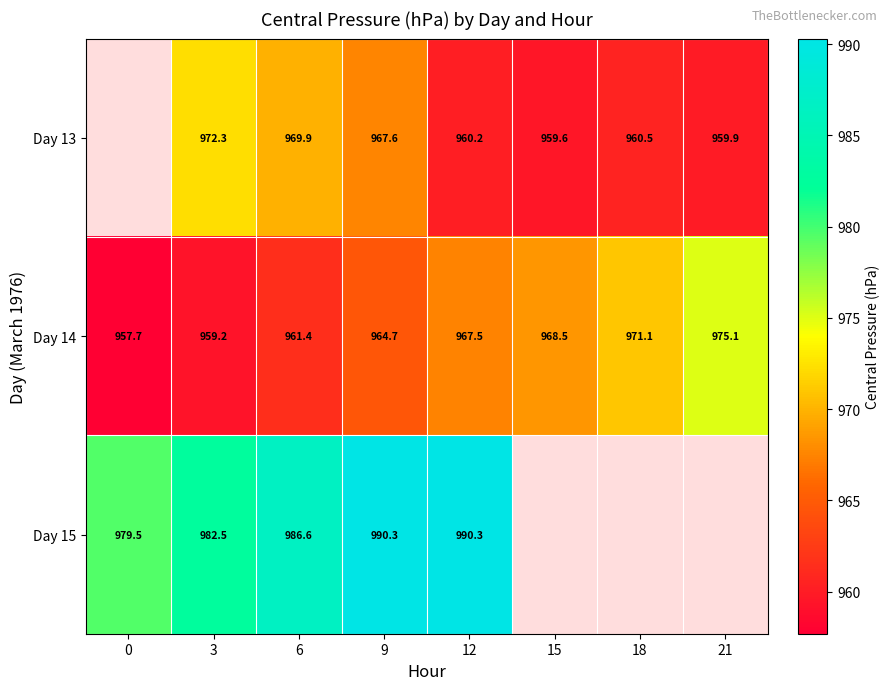

Between 18 and 21, which is larger?

18